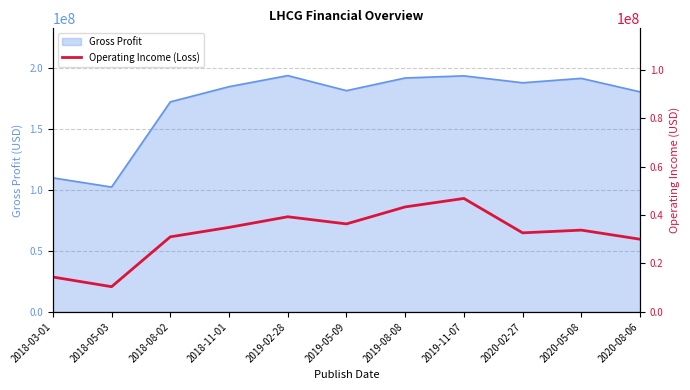

True or false: the data shows 46568831 at 2020-05-08.

False